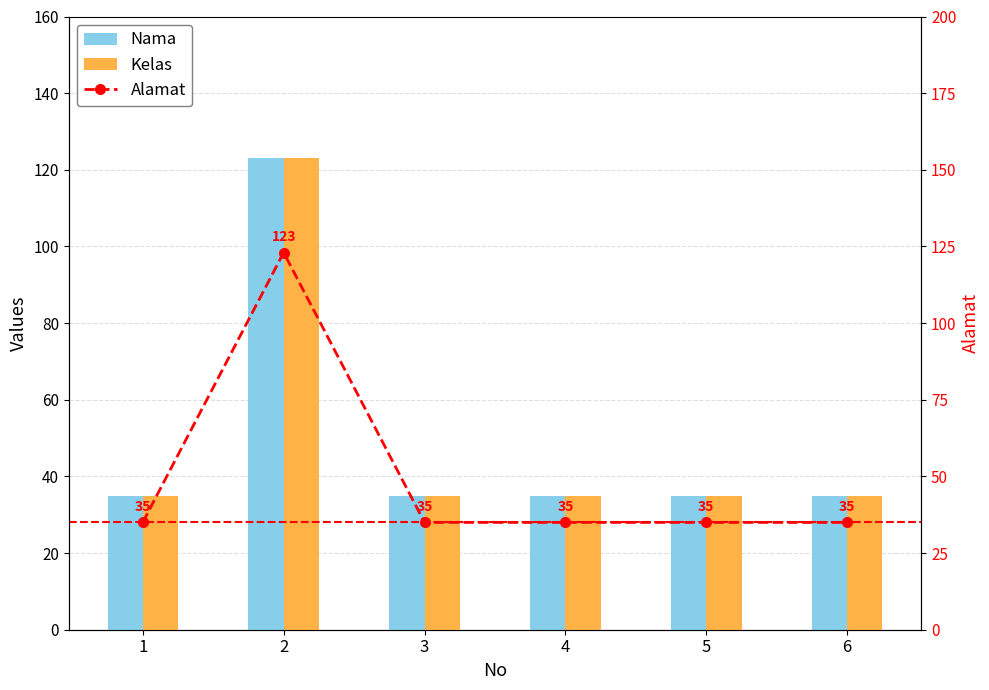

Which series changed the most between 2 and 6?

Nama